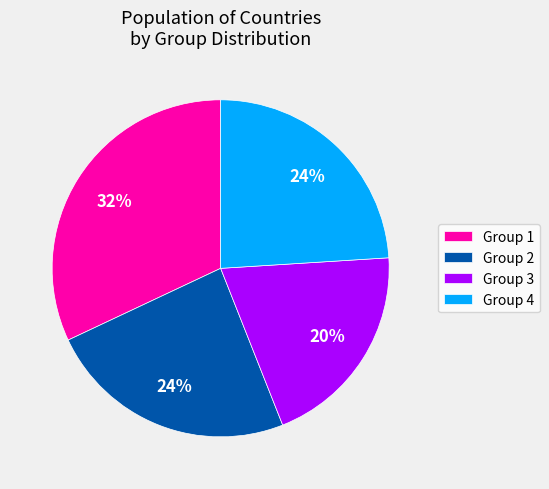

To the nearest percent, what is the combined percentage of Group 4 and Group 1?

56%